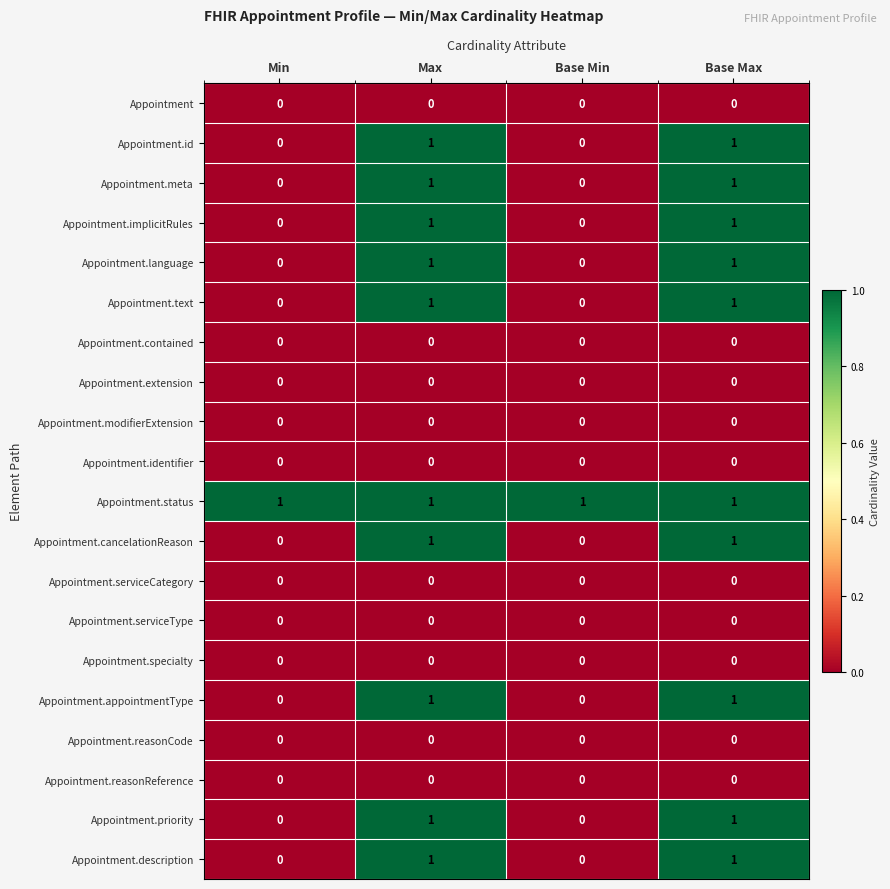

The value of Appointment.implicitRules at Max is 2. True or false?

False